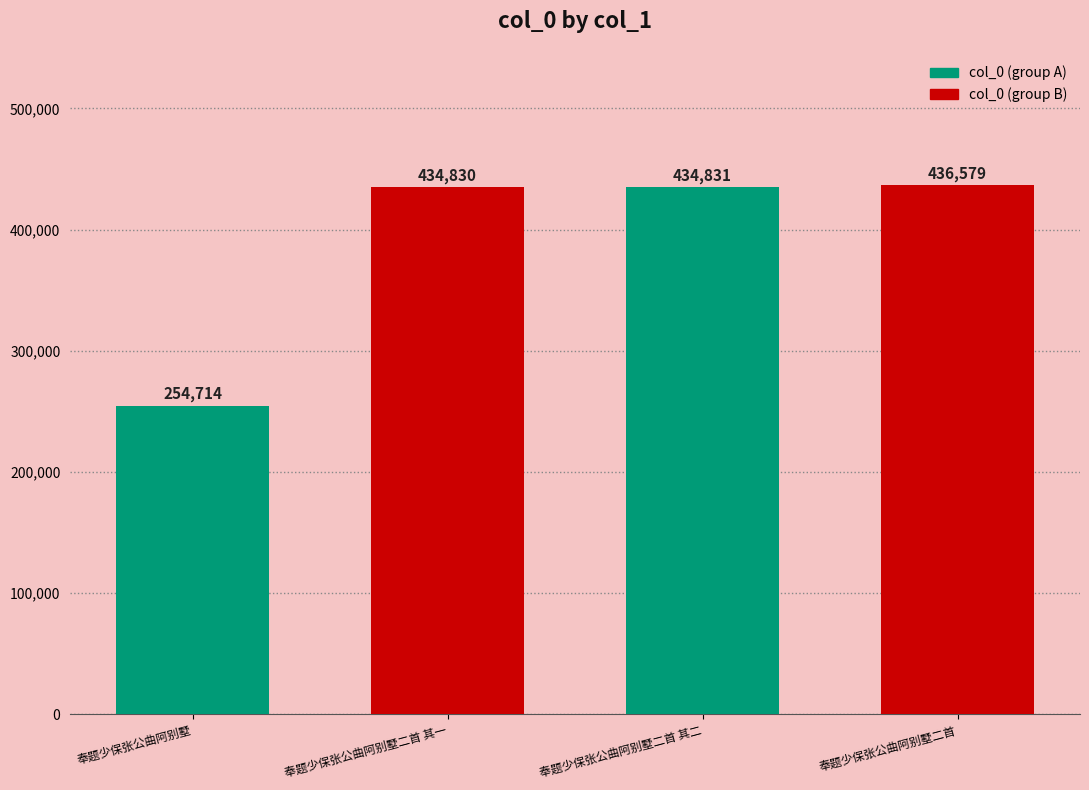

Are the bars horizontal?

No